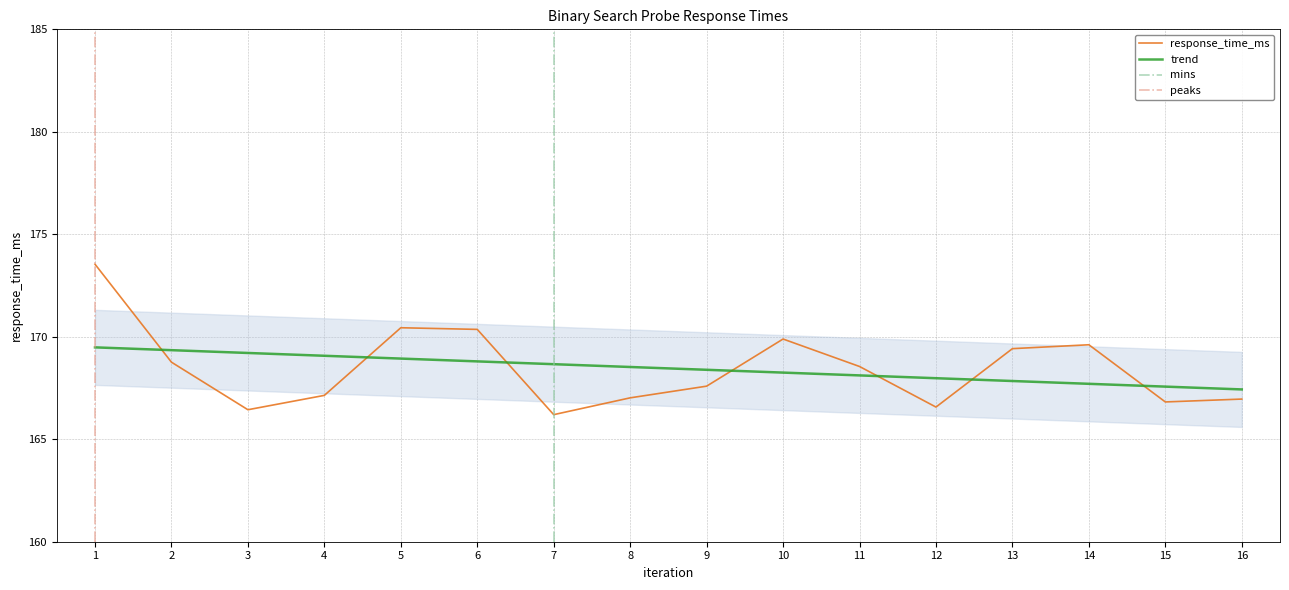

Does the chart display data point markers on the line(s)?

No